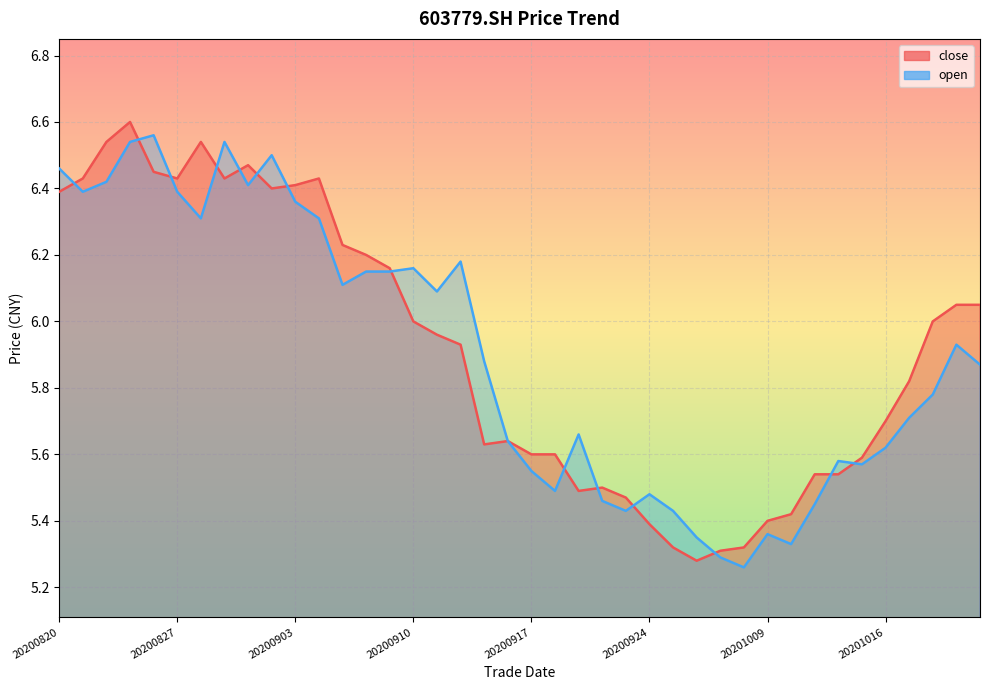

What is the value of the open point at the 3rd from the left?

6.4